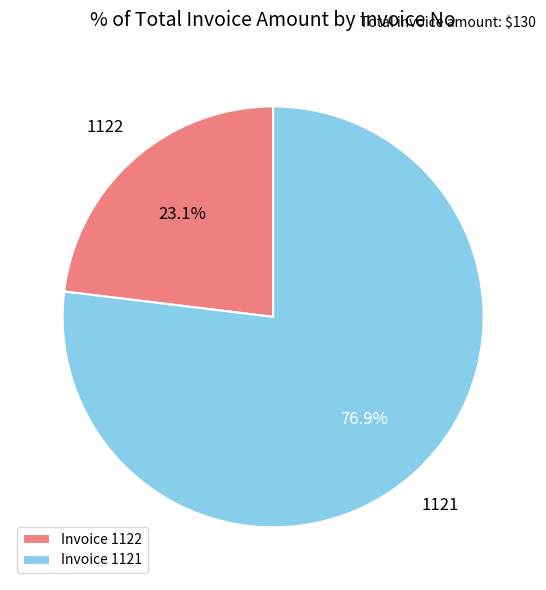

Between Invoice 1122 and Invoice 1121, which is larger?

Invoice 1121